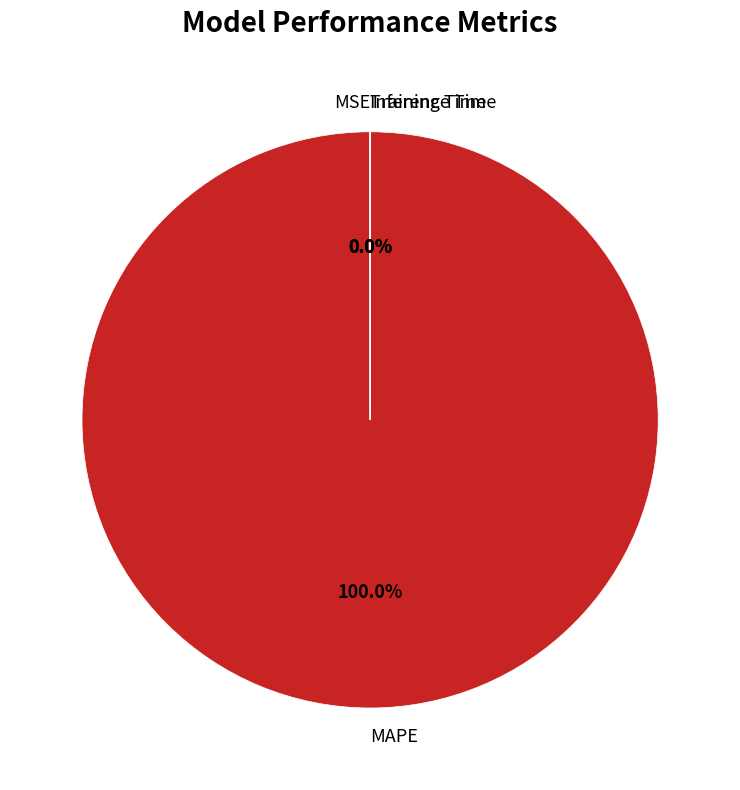

Is there any slice that represents more than half of the pie?

Yes